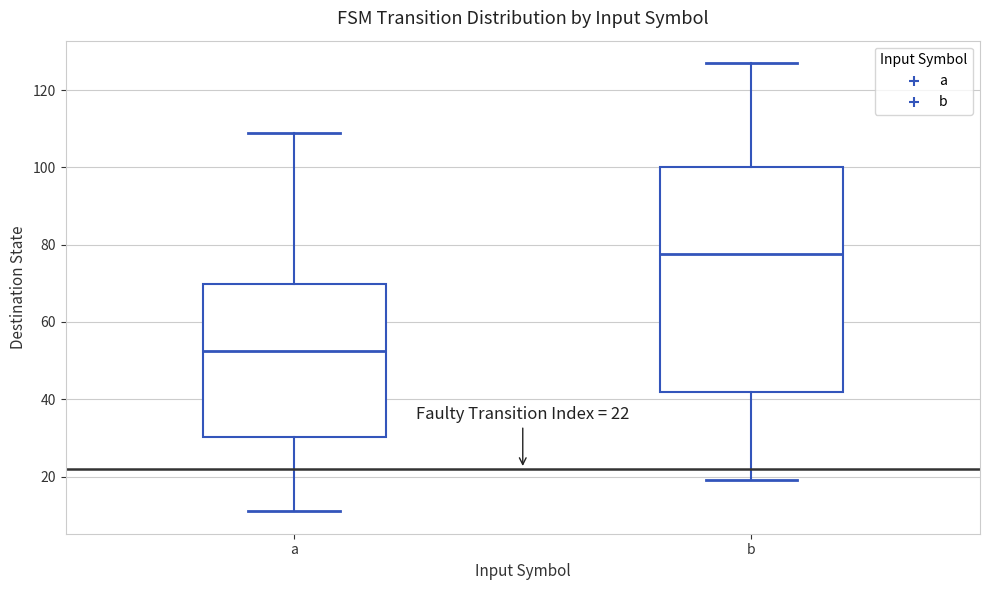

Which box is the tallest, from its lower edge to its upper edge?

b